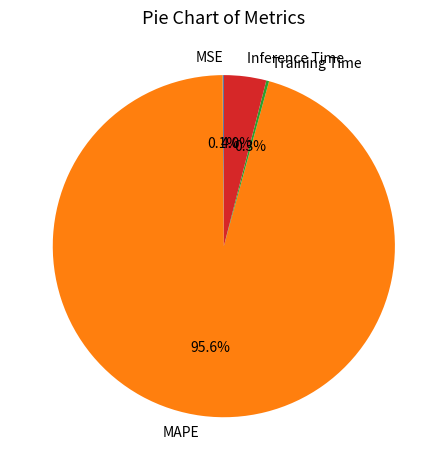

To the nearest percent, what percentage of the pie is Inference Time?

4%